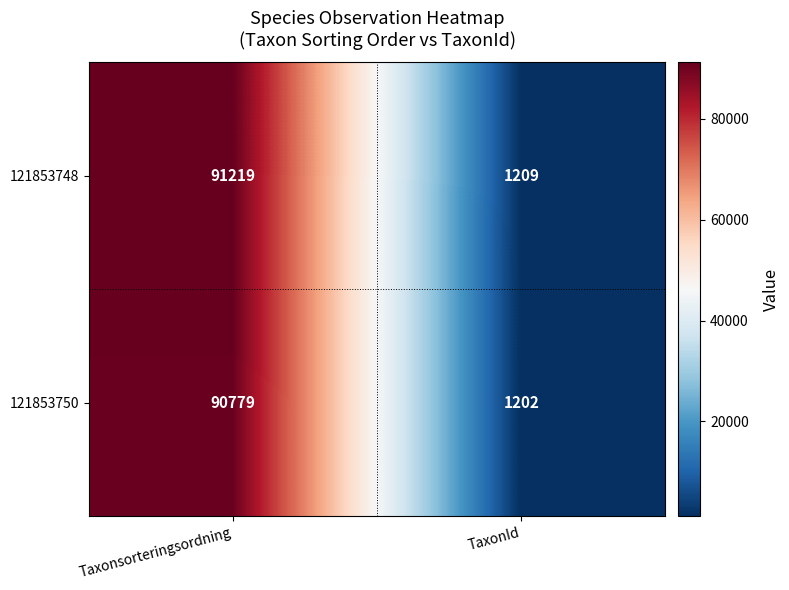

Reading left to right, list all the values displayed in this chart.

121853748: Taxonsorteringsordning=91219	TaxonId=1209
121853750: Taxonsorteringsordning=90779	TaxonId=1202